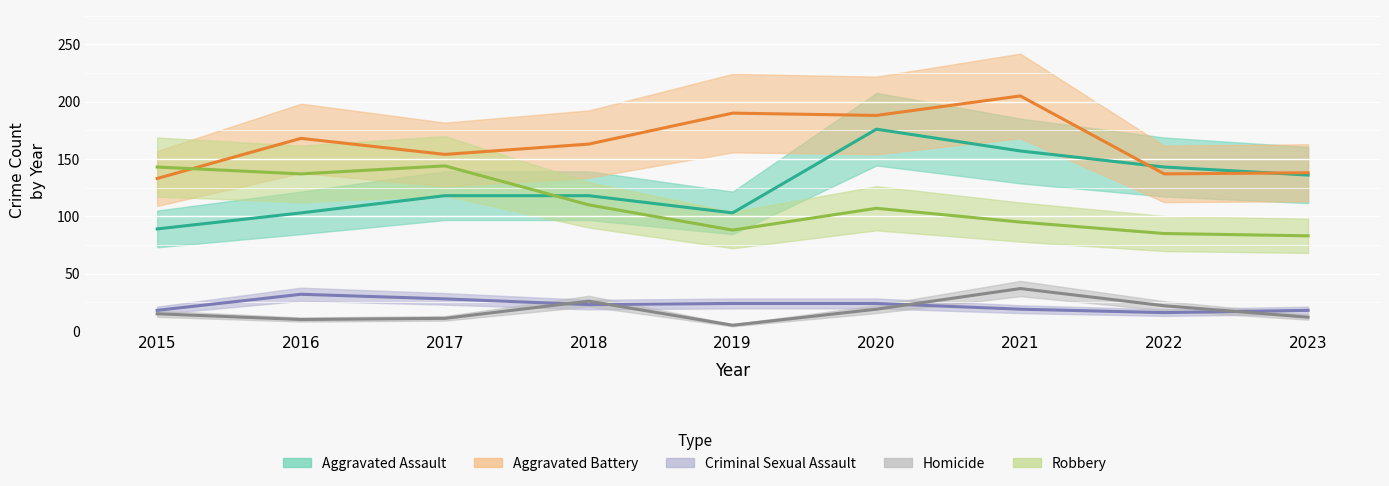

How many interior local valleys does the Robbery series have?

2